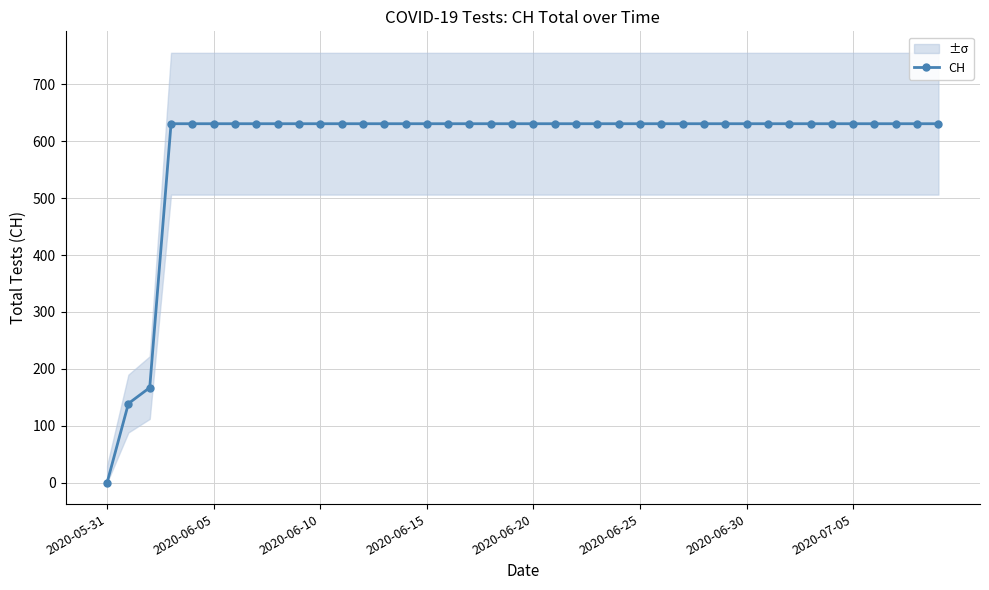

True or false: the data shows 631 at 38.

True